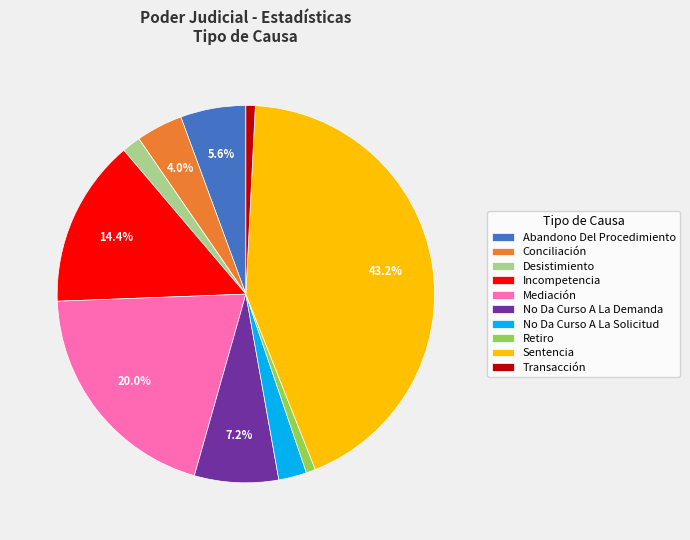

What is the largest slice in the pie chart?

Sentencia